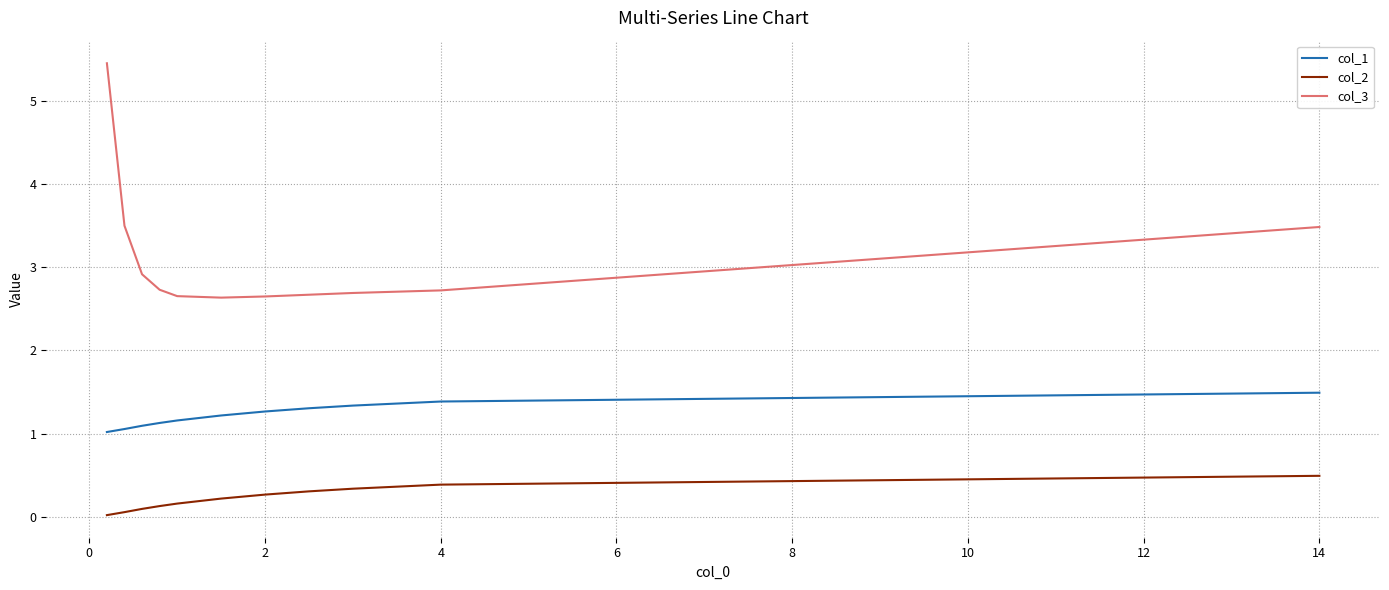

What is the maximum value for col_2?

0.5